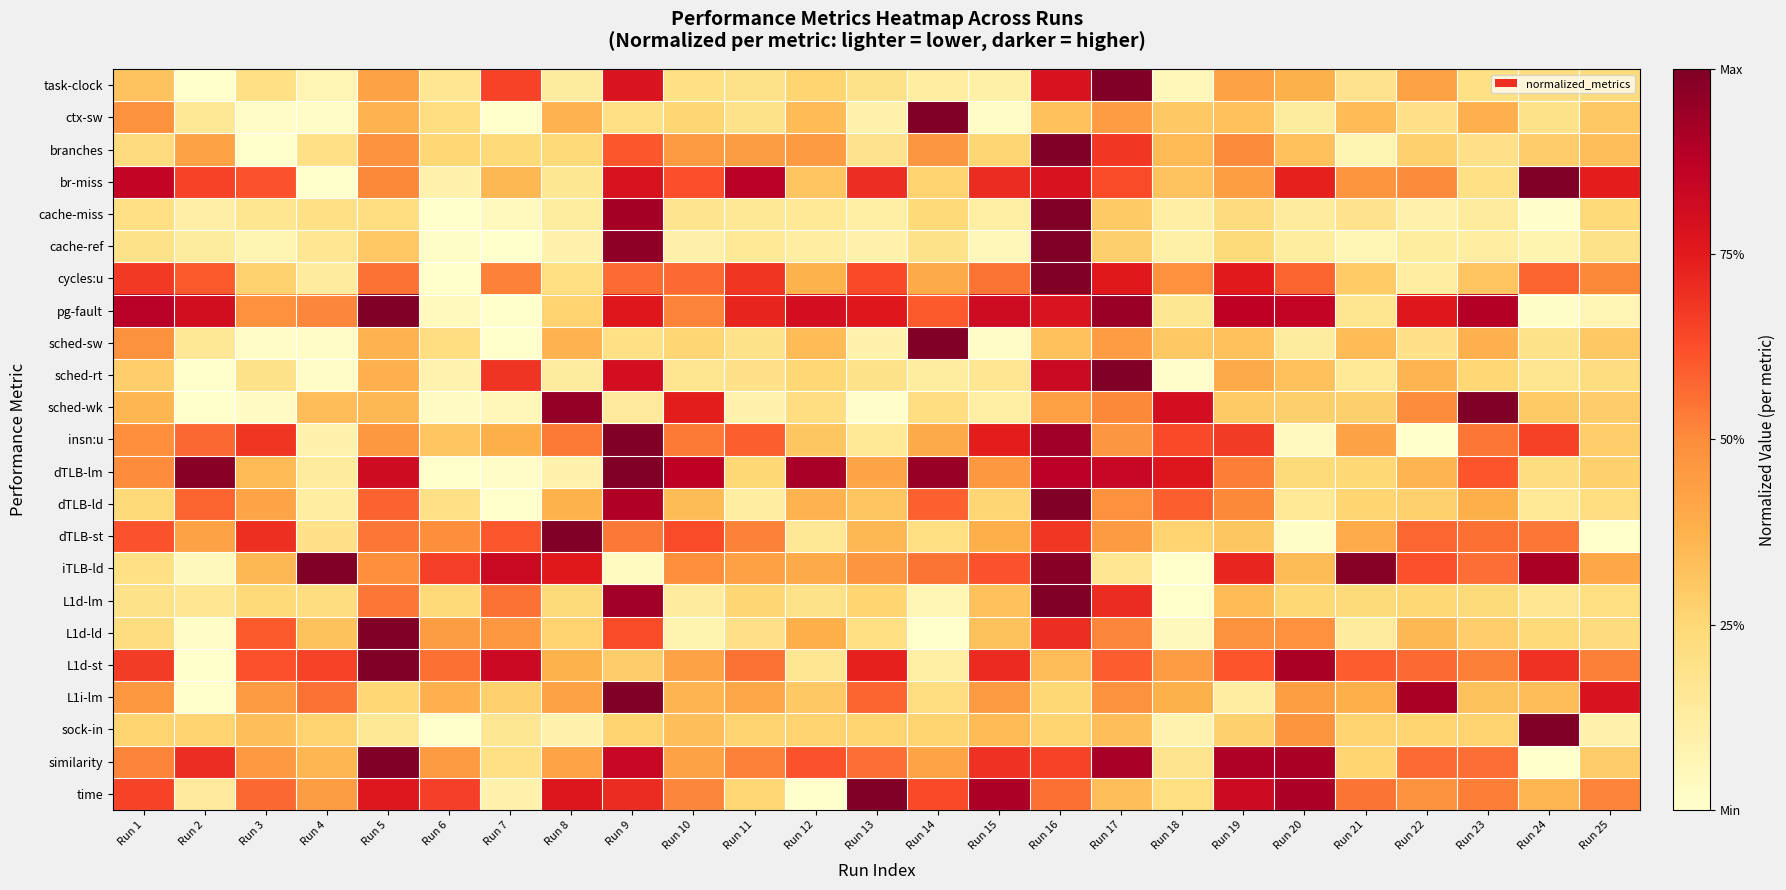

How many data points does each series have?

25